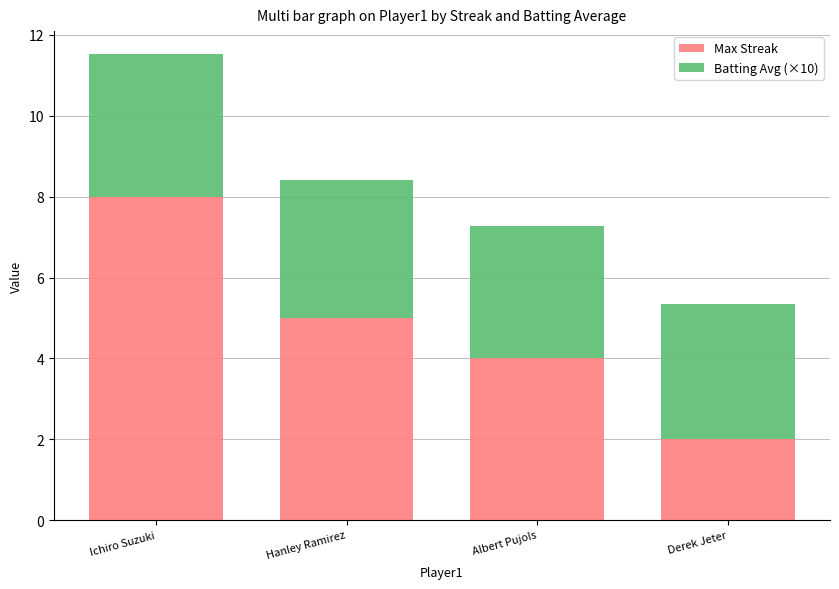

Reading left to right, transcribe the values for Max Streak.

8.0	5.0	4.0	2.0